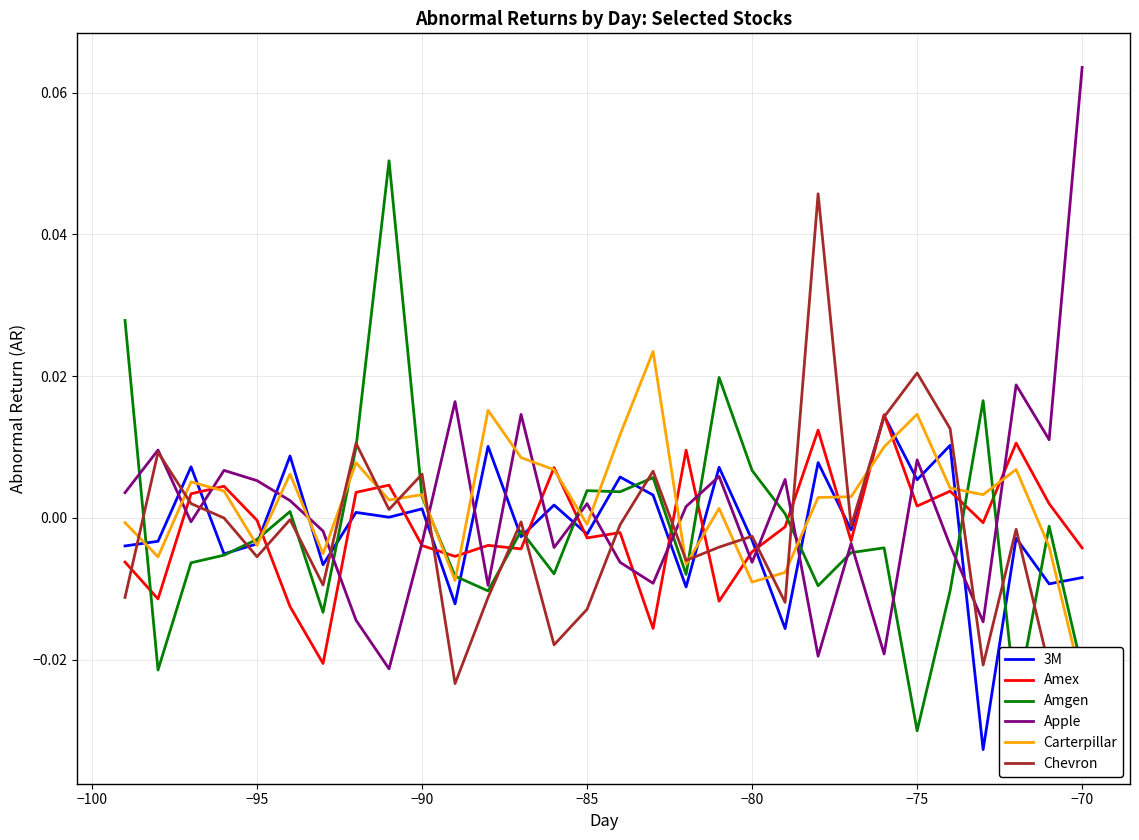

Reading left to right, what are all the values shown in this chart?

3M: -0.0	-0.0	0.0	-0.0	-0.0	0.0	-0.0	0.0	0.0	0.0	-0.0	0.0	-0.0	0.0	-0.0	0.0	0.0	-0.0	0.0	-0.0	-0.0	0.0	-0.0	0.0	0.0	0.0	-0.0	-0.0	-0.0	-0.0
Amex: -0.0	-0.0	0.0	0.0	-0.0	-0.0	-0.0	0.0	0.0	-0.0	-0.0	-0.0	-0.0	0.0	-0.0	-0.0	-0.0	0.0	-0.0	-0.0	-0.0	0.0	-0.0	0.0	0.0	0.0	-0.0	0.0	0.0	-0.0
Amgen: 0.0	-0.0	-0.0	-0.0	-0.0	0.0	-0.0	0.0	0.1	0.0	-0.0	-0.0	-0.0	-0.0	0.0	0.0	0.0	-0.0	0.0	0.0	0.0	-0.0	-0.0	-0.0	-0.0	-0.0	0.0	-0.0	-0.0	-0.0
Apple: 0.0	0.0	-0.0	0.0	0.0	0.0	-0.0	-0.0	-0.0	-0.0	0.0	-0.0	0.0	-0.0	0.0	-0.0	-0.0	0.0	0.0	-0.0	0.0	-0.0	-0.0	-0.0	0.0	-0.0	-0.0	0.0	0.0	0.1
Carterpillar: -0.0	-0.0	0.0	0.0	-0.0	0.0	-0.0	0.0	0.0	0.0	-0.0	0.0	0.0	0.0	-0.0	0.0	0.0	-0.0	0.0	-0.0	-0.0	0.0	0.0	0.0	0.0	0.0	0.0	0.0	-0.0	-0.0
Chevron: -0.0	0.0	0.0	-0.0	-0.0	-0.0	-0.0	0.0	0.0	0.0	-0.0	-0.0	-0.0	-0.0	-0.0	-0.0	0.0	-0.0	-0.0	-0.0	-0.0	0.0	-0.0	0.0	0.0	0.0	-0.0	-0.0	-0.0	-0.0